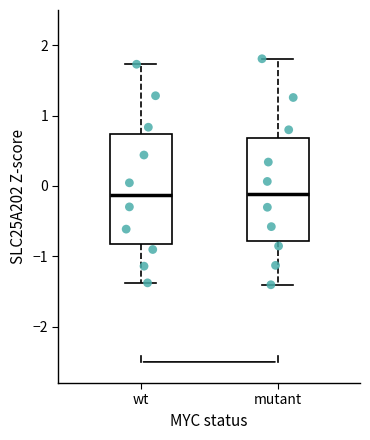

Where does the lower whisker of the box for wt end on the y-axis? The values are not printed on the chart, so give them approximately, as read against the axis.

-1.4